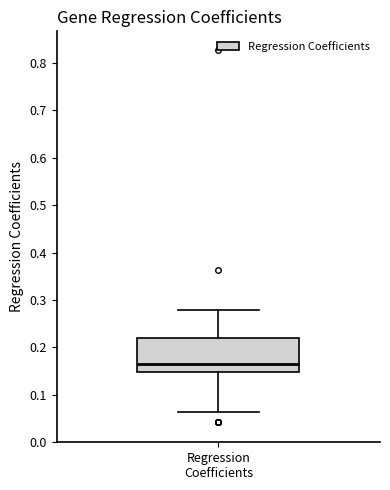

Read this box plot against the y-axis: the position of the median line, the range covered by the box, and the ends of both whiskers. The values are not printed on the chart, so give them approximately, as read against the axis.

median 0.17, box 0.15 to 0.22, whiskers 0.06 to 0.28